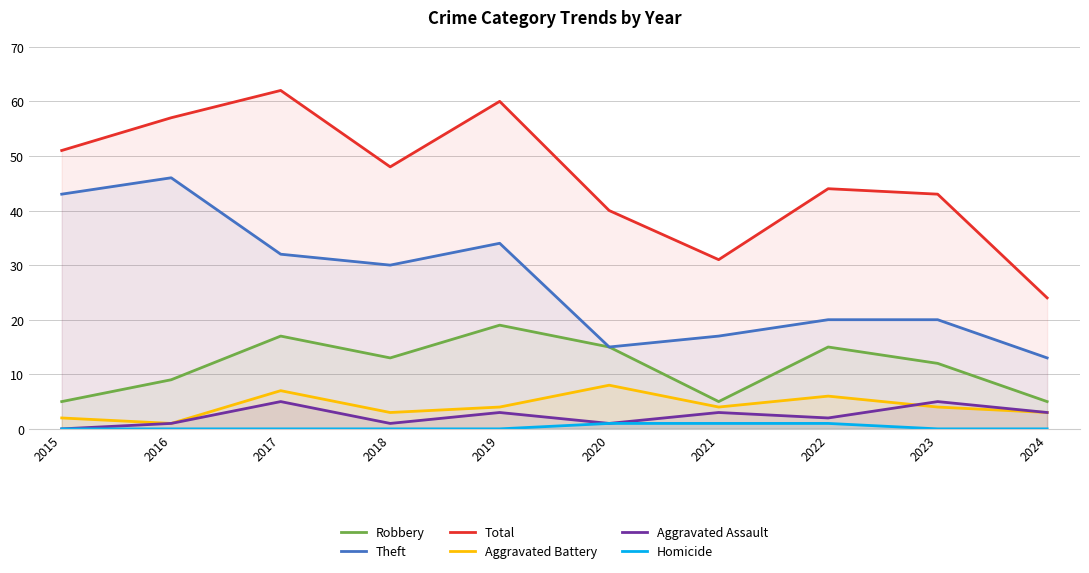

Between 2018 and 2020, which series saw the biggest shift?

Theft